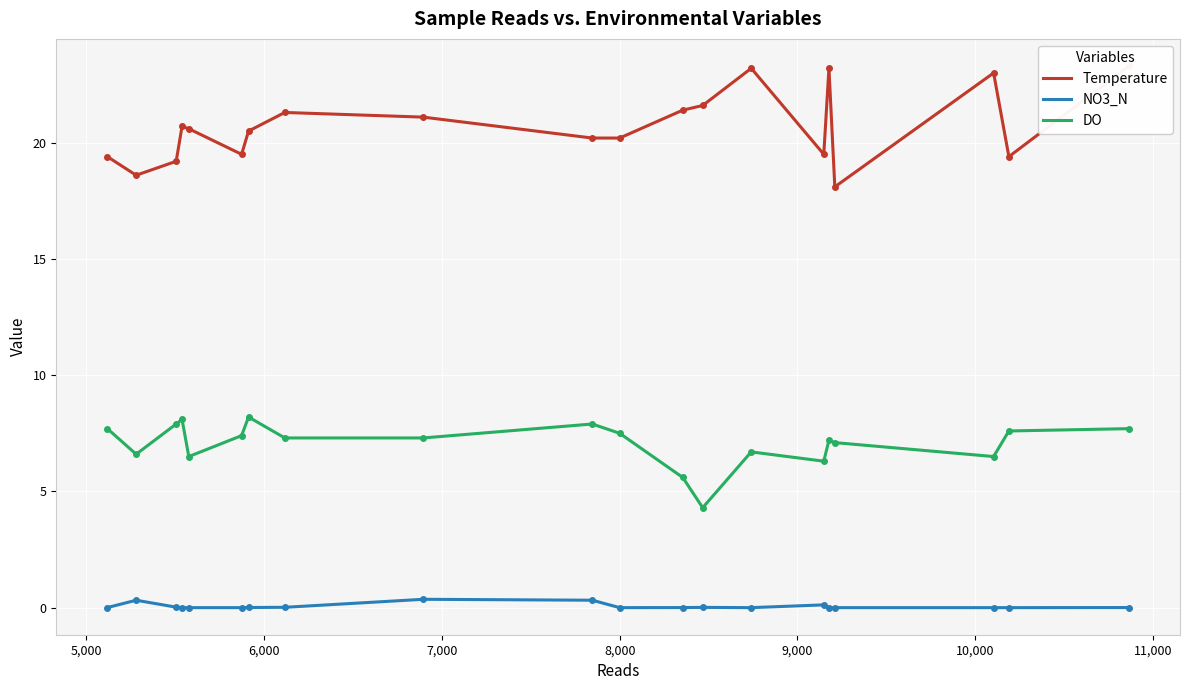

What are all the series names shown in the legend?

Temperature, NO3_N, DO